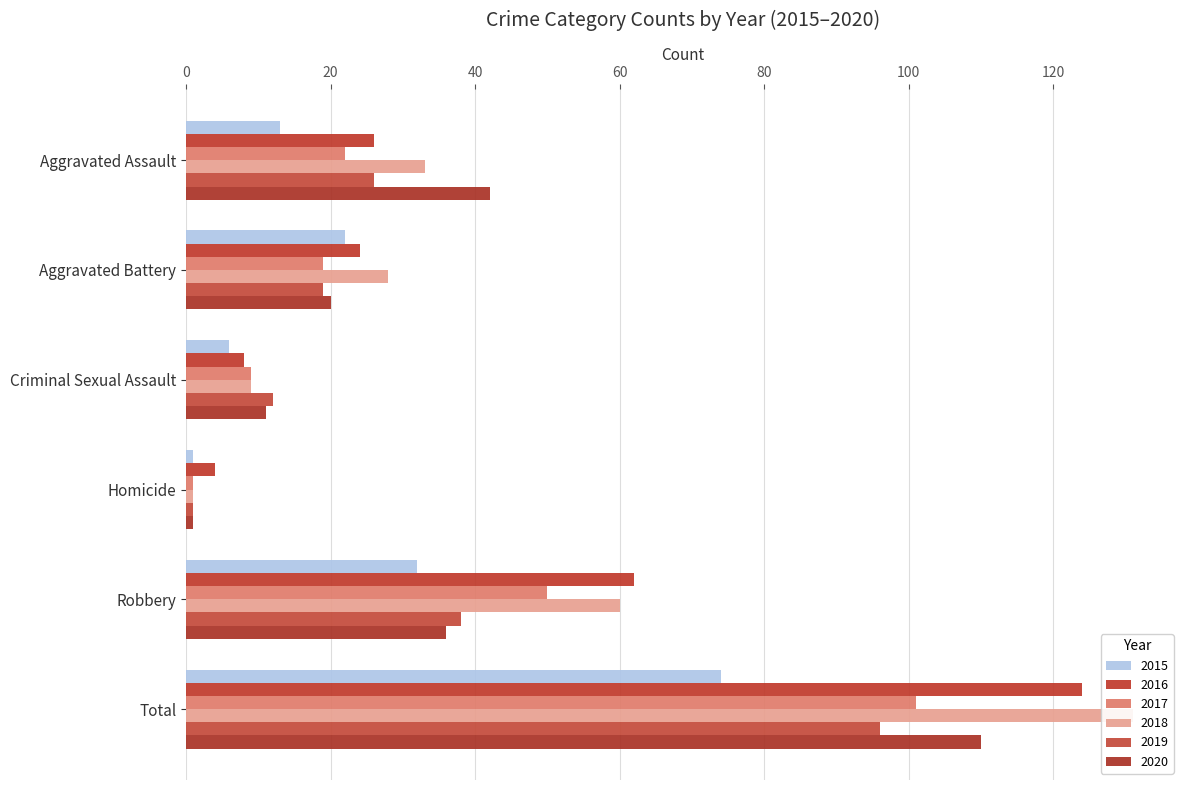

What is the spread (max minus min) of values at Aggravated Assault?

29